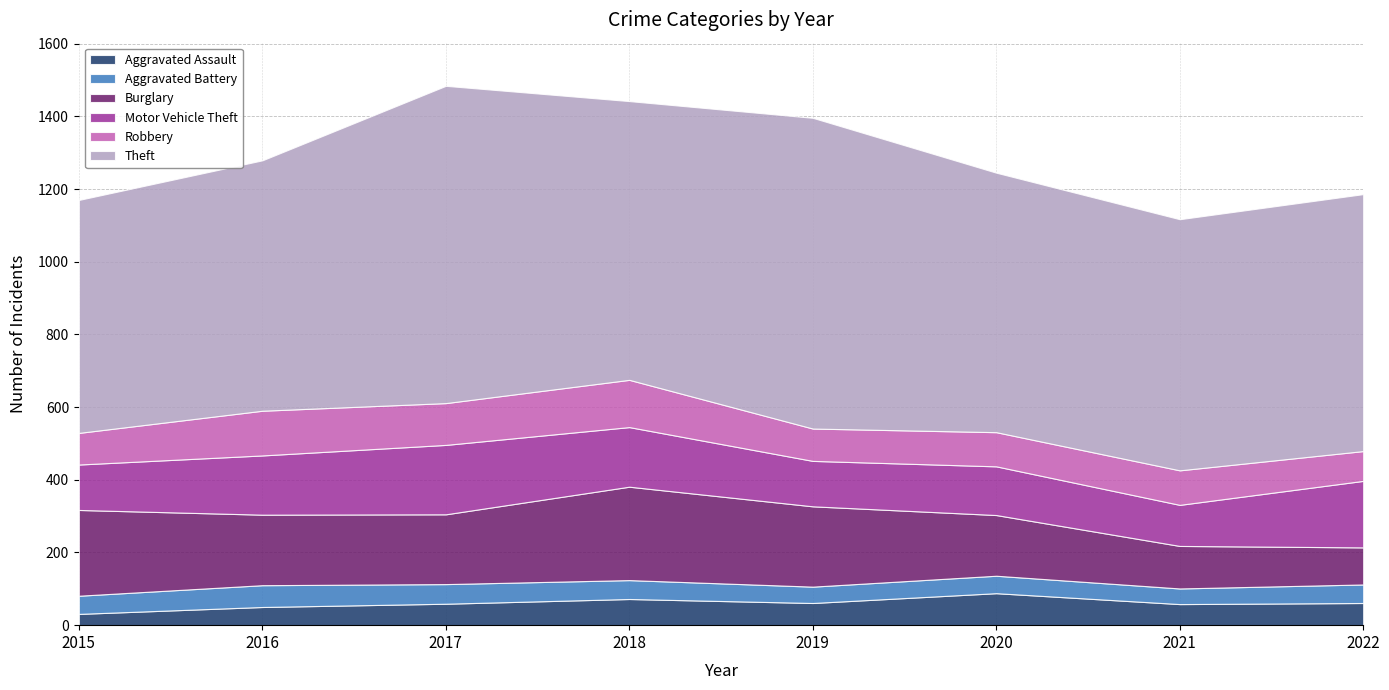

List the series in order of their peak value, highest first.

Theft, Burglary, Motor Vehicle Theft, Robbery, Aggravated Assault, Aggravated Battery